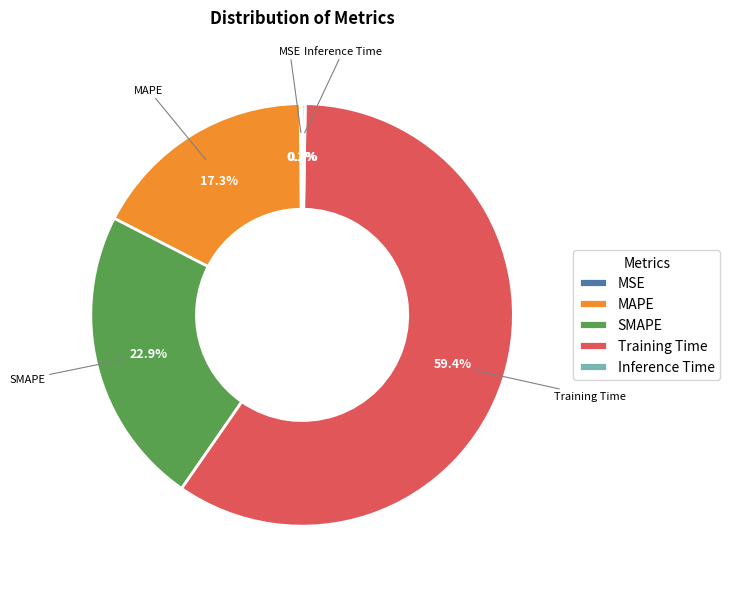

Does any single category account for the majority?

Yes